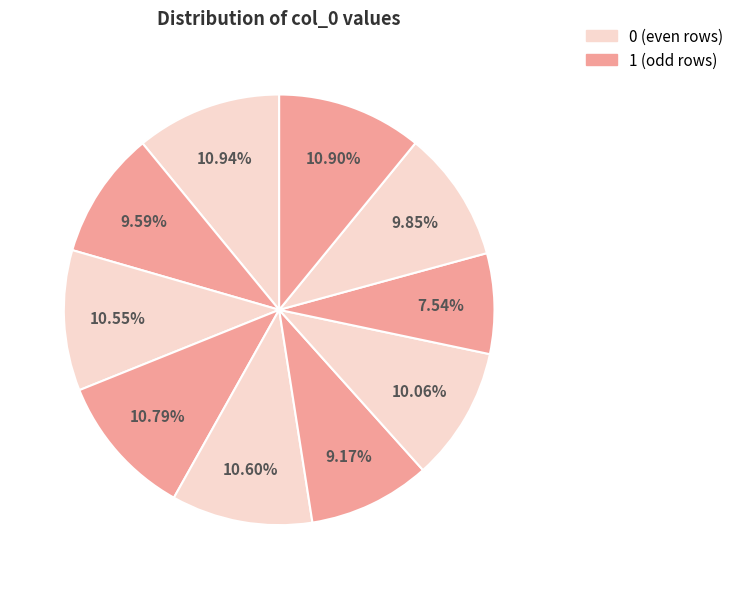

How many segments does this pie chart have?

10